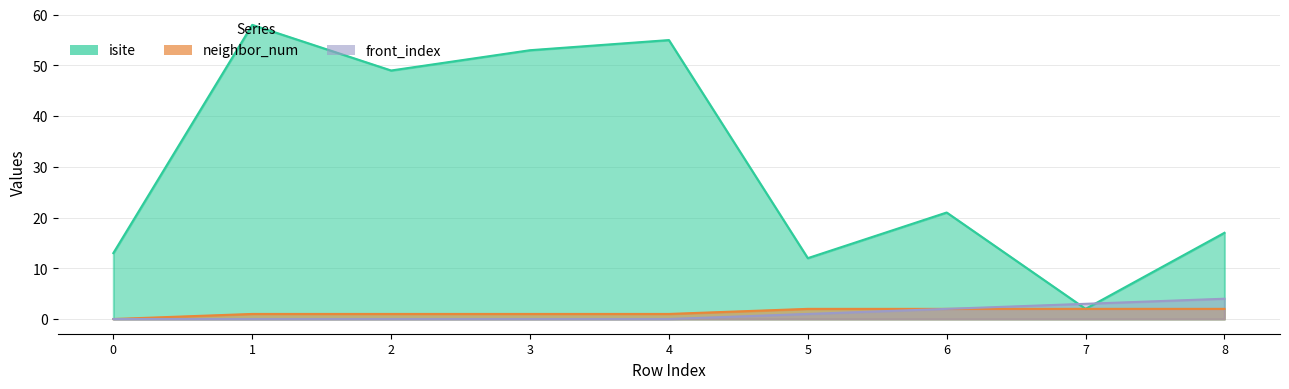

What are all the series names shown in the legend?

isite, neighbor_num, front_index